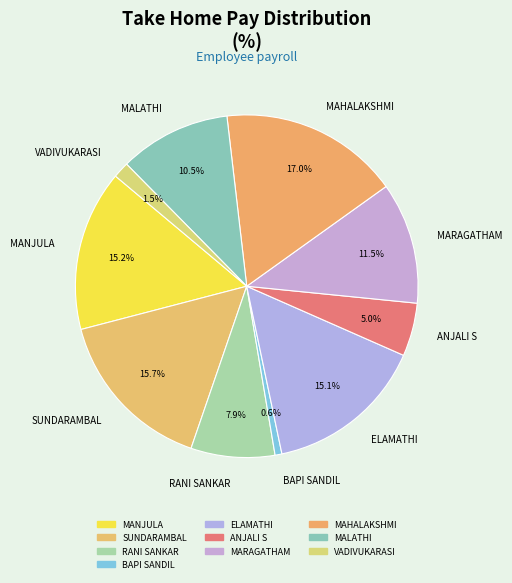

Approximately how many times larger is the value at MALATHI compared to ANJALI S?

2.1